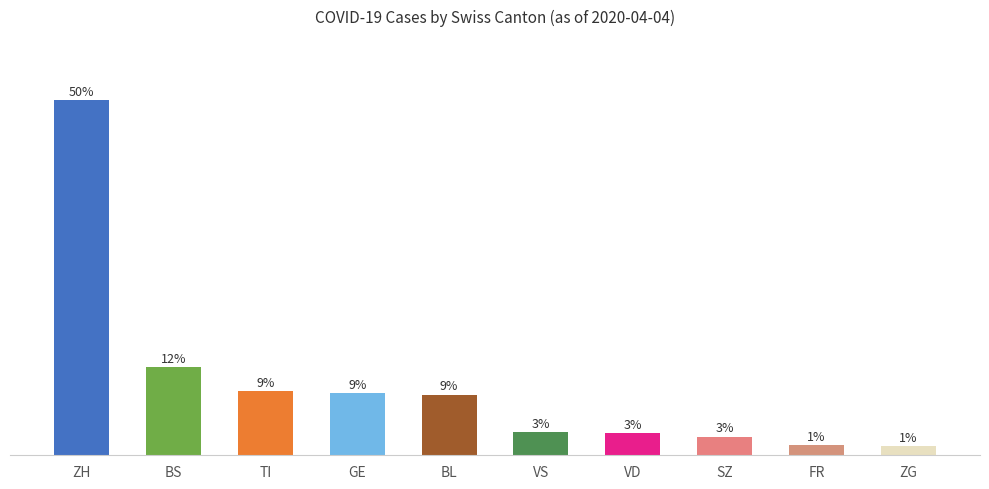

What is the change in value from GE to ZG?

-7.4